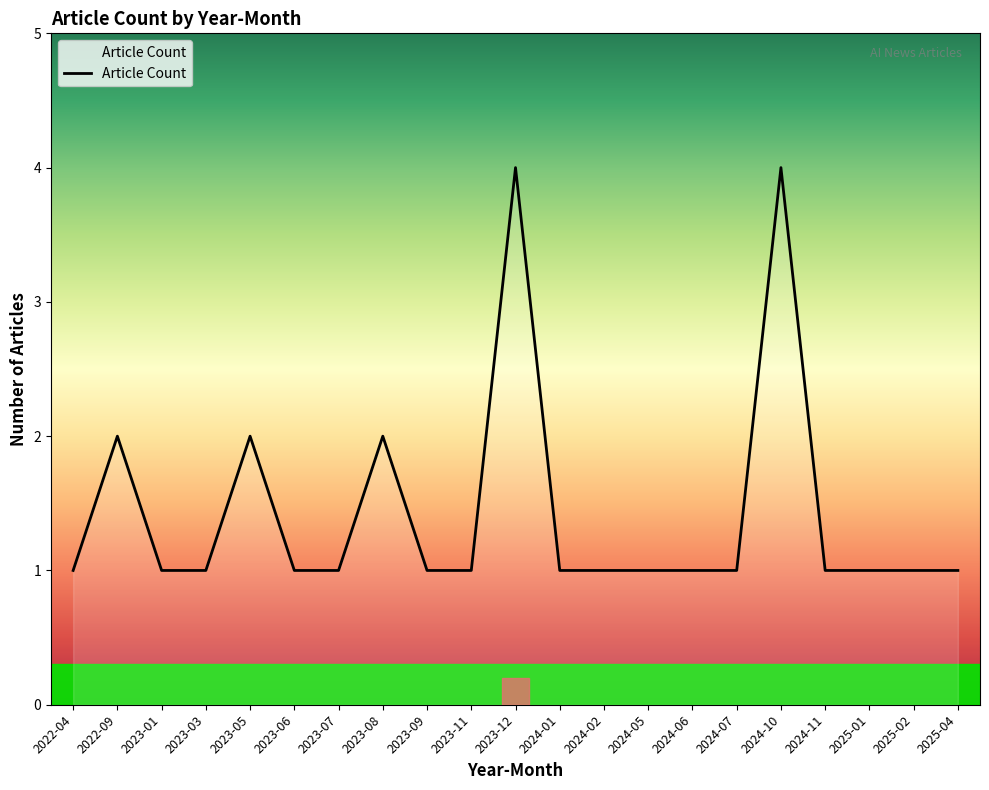

What position from the left is 2024-06?

15